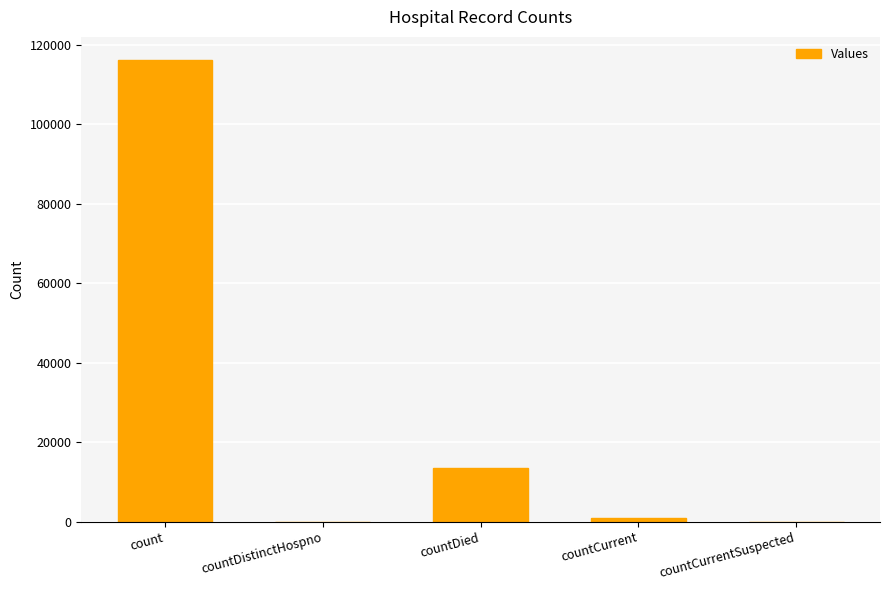

True or false: the data shows -36693 at countCurrentSuspected.

False